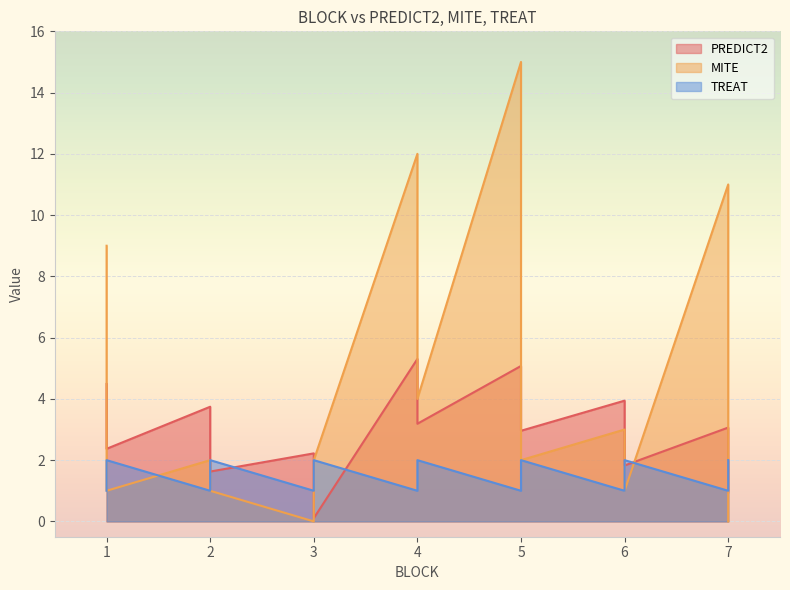

Where do PREDICT2 and TREAT first cross each other?

2 and 2